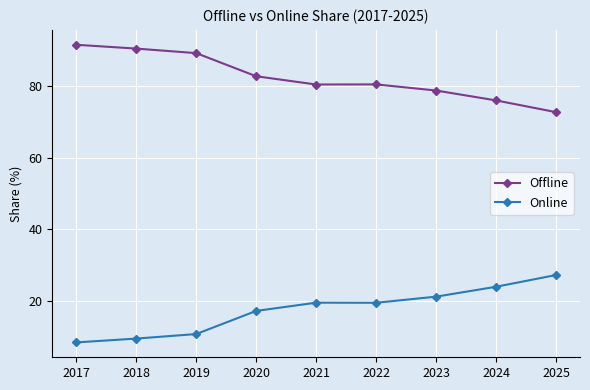

True or false: Online and Offline intersect in this chart.

False